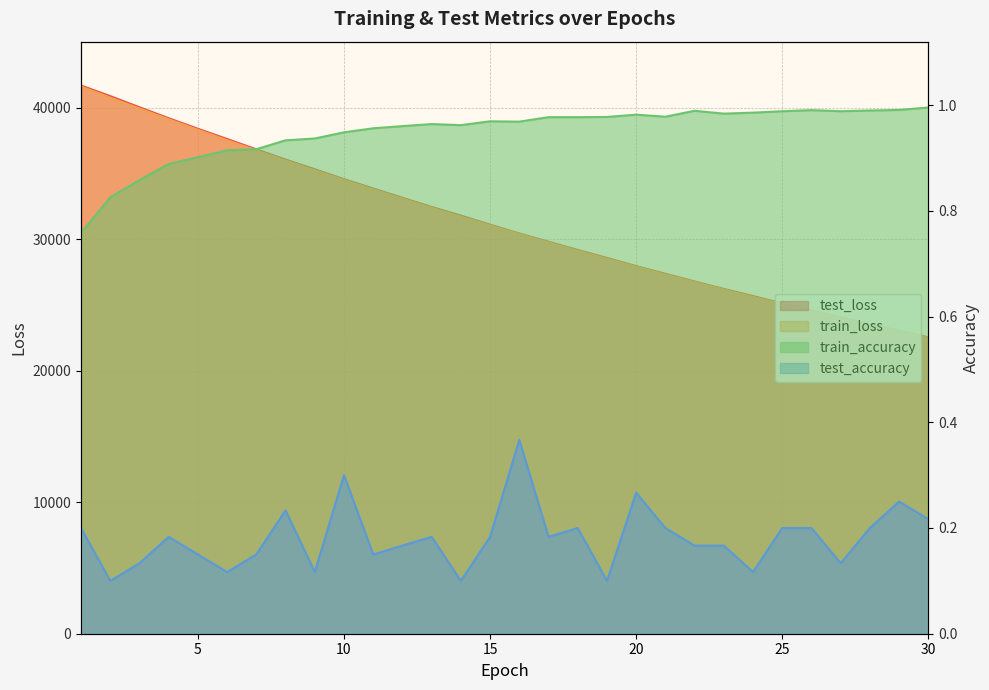

What is the spread (max minus min) of values at 21?

27383.5